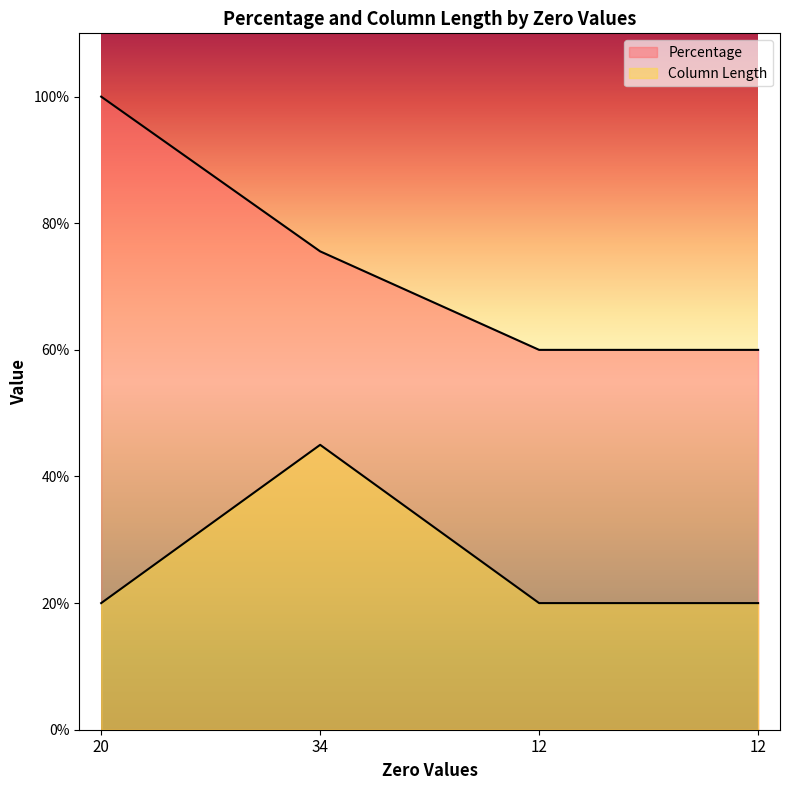

Reading left to right, extract all data points from this chart.

Percentage: 100.0	75.6	60.0	60.0
Column Length: 20.0	45.0	20.0	20.0